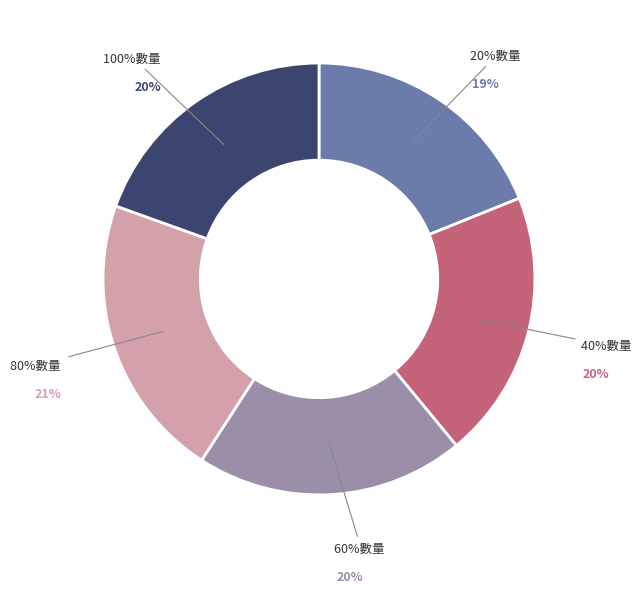

How many slices are in this pie chart?

5